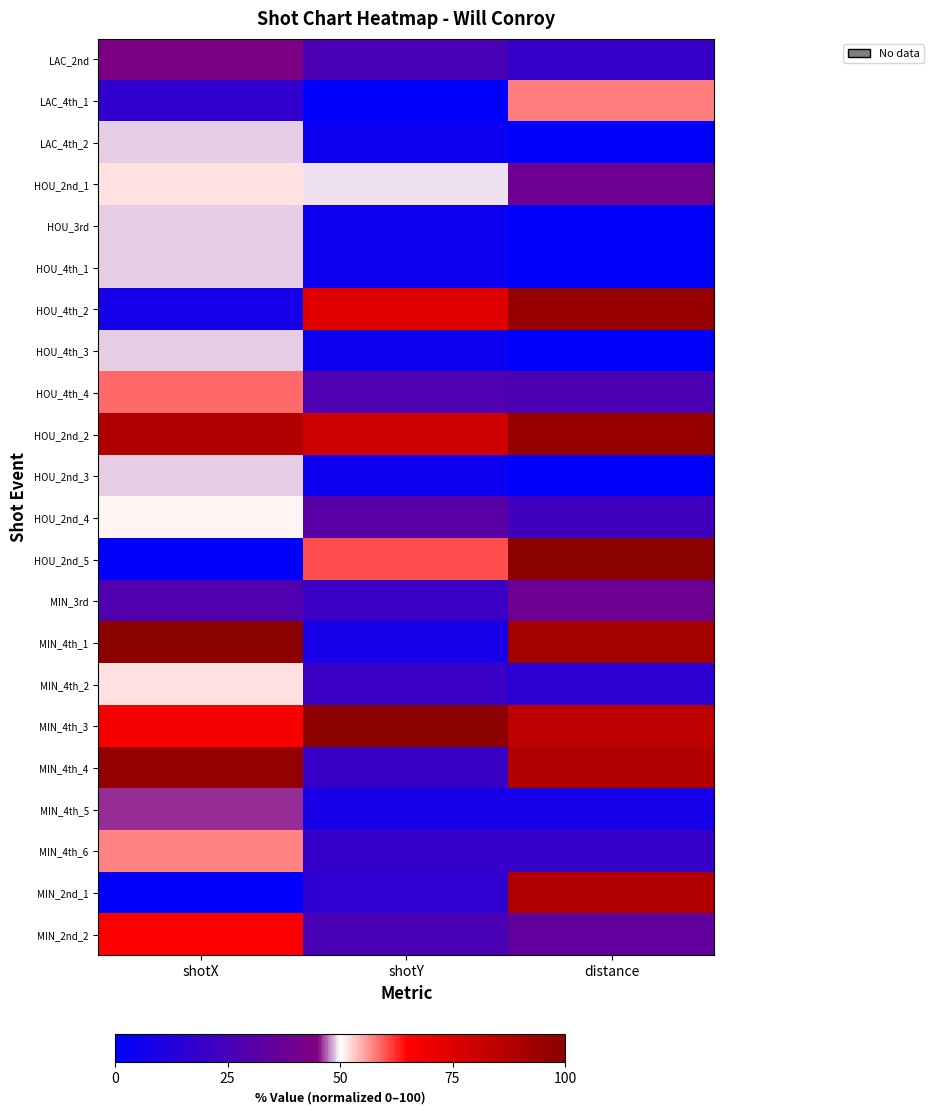

What is the spread (max minus min) of values at shotY?

100.0